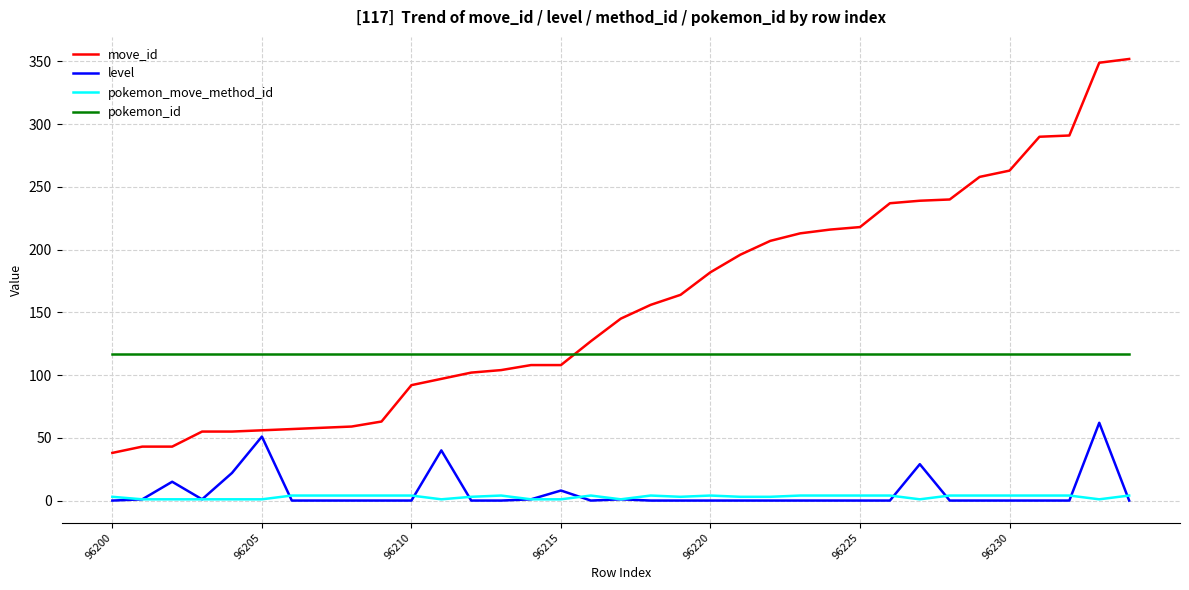

Which series has the widest spread of values?

move_id